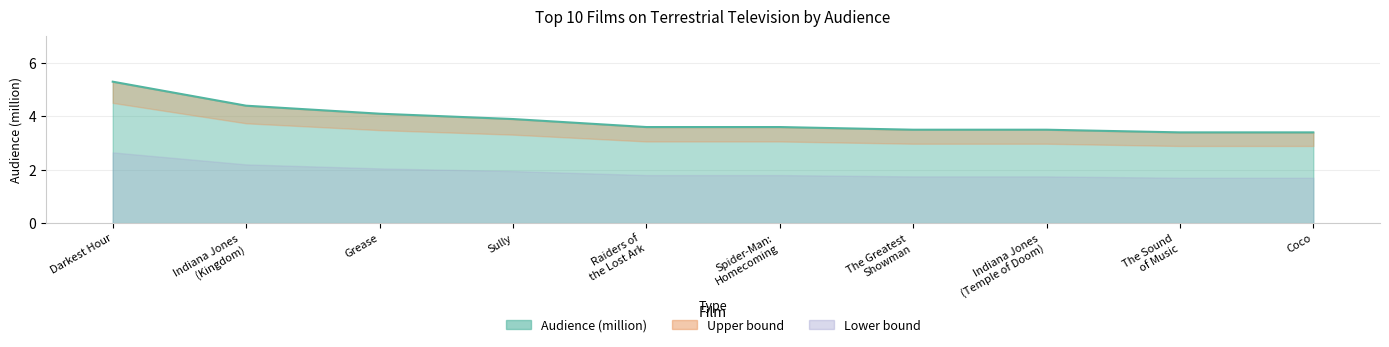

What is the minimum value shown in the chart?

3.4